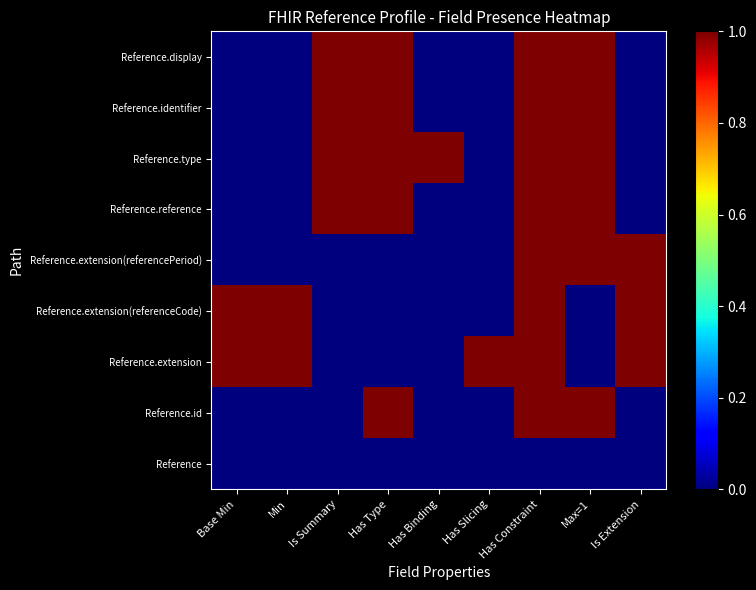

At which category does the chart reach its minimum across all series?

Base Min